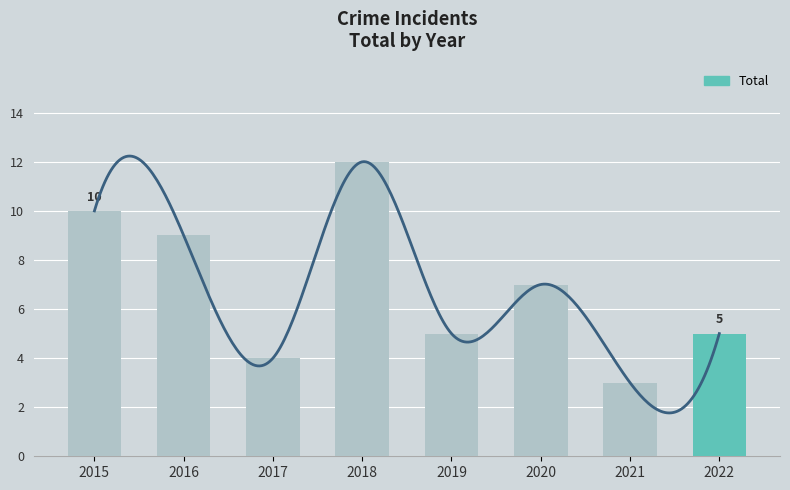

True or false: the data shows 4 at 2021.

False